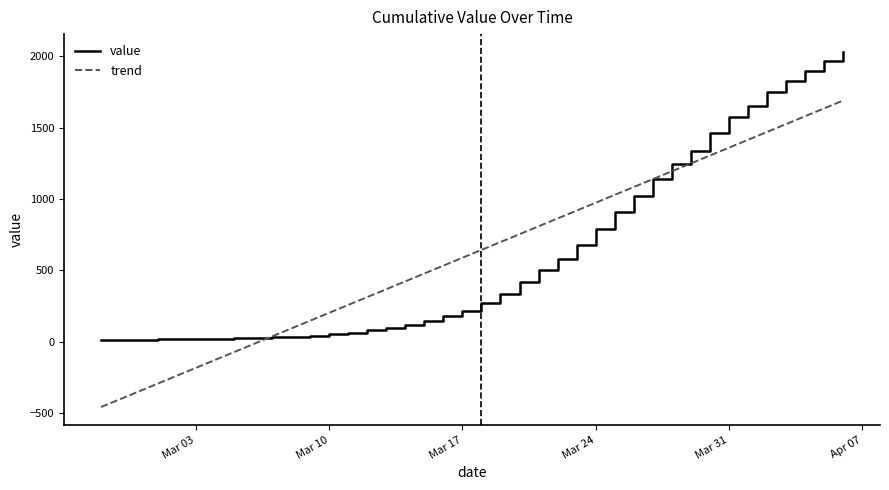

What is the approximate value at 2020-03-16?

180